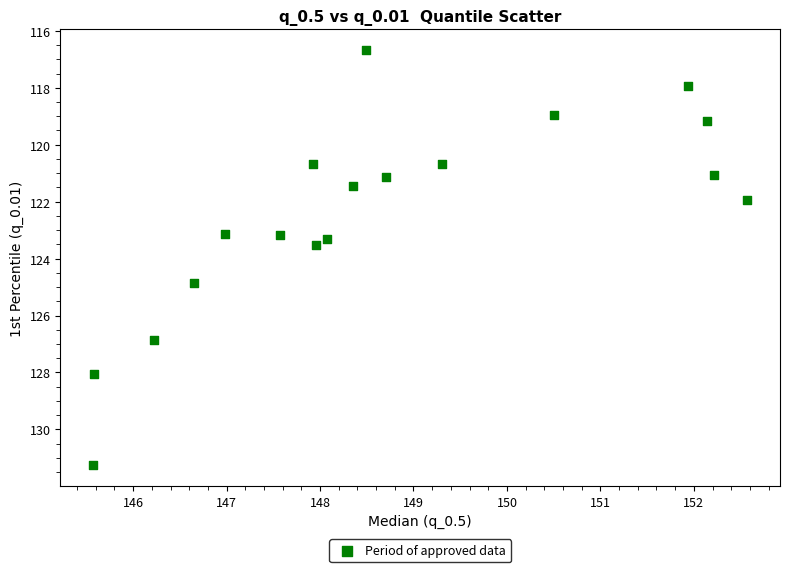

What is the range of Y values (max minus min)?

14.6